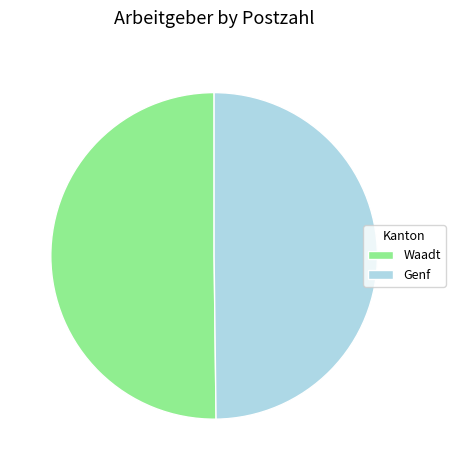

What is the ratio of the value at Waadt to the value at Genf?

1.0